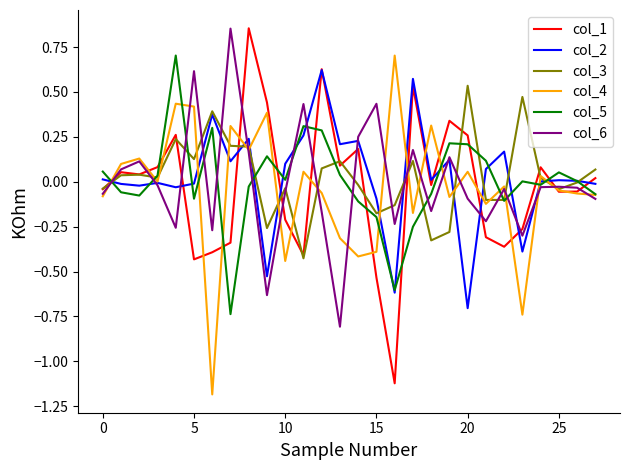

Which series ends up on top after the final intersection of col_1 and col_5?

col_1